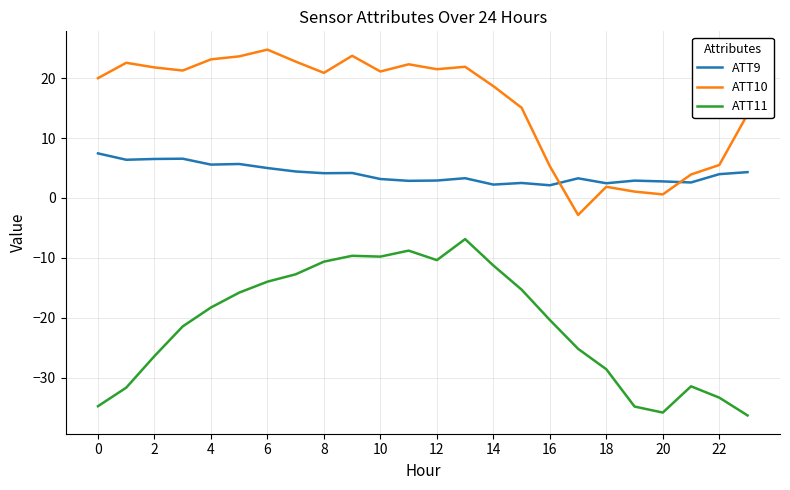

What is the smallest value displayed?

-36.3